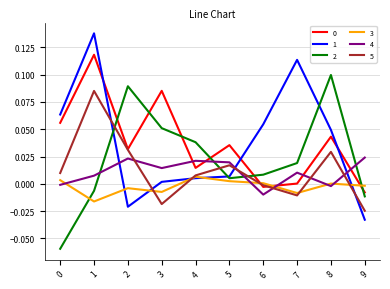

The value of 2 at 8 is 0.1. True or false?

True